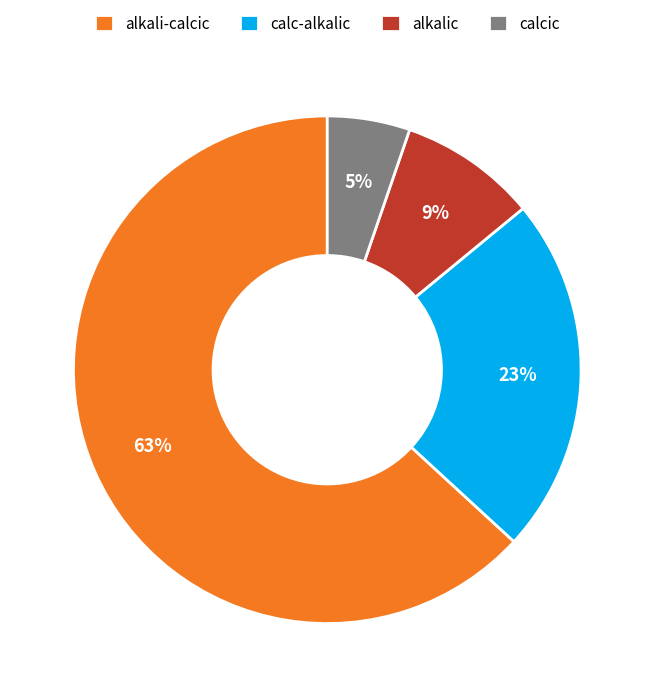

Is alkali-calcic the majority of the pie?

Yes